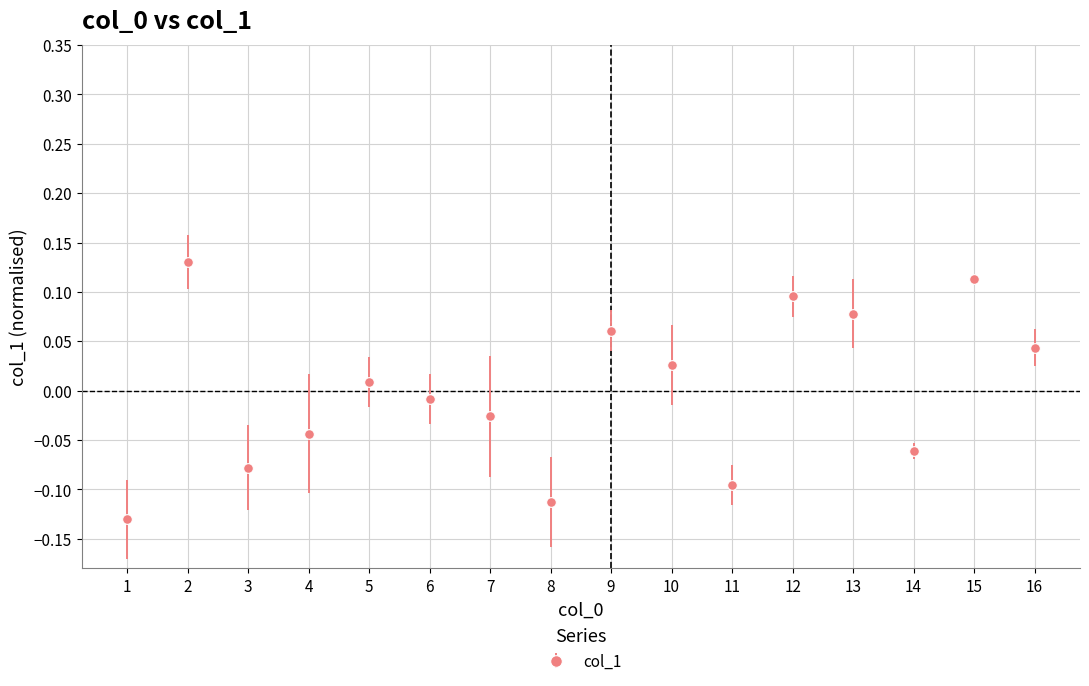

List the labels in order of value, largest first.

2, 15, 12, 13, 9, 16, 10, 5, 6, 7, 4, 14, 3, 11, 8, 1